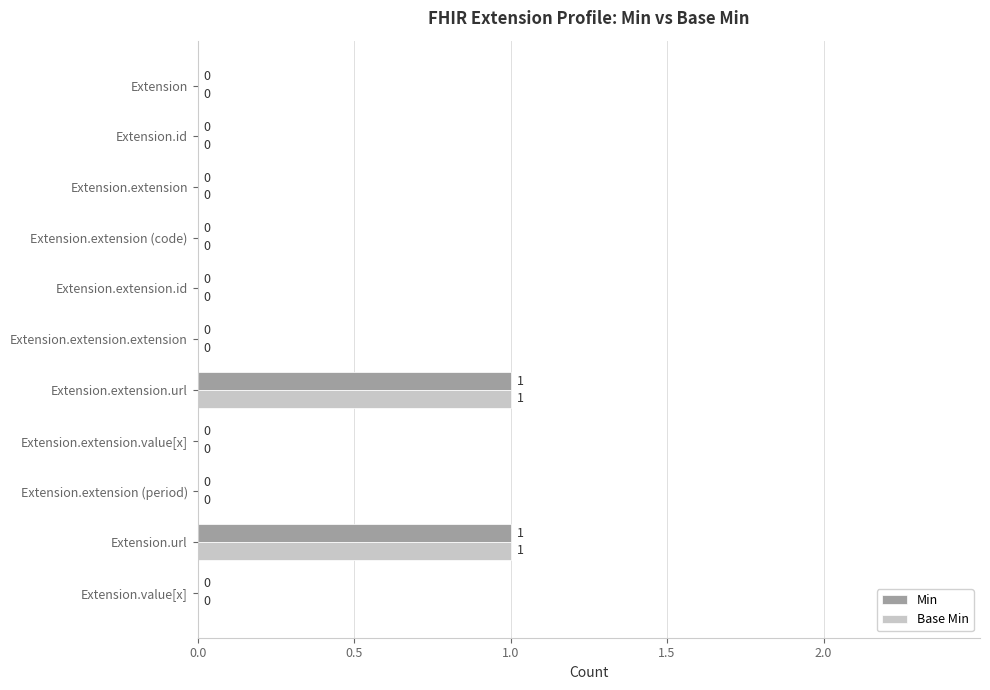

Is the value of Base Min at Extension.extension (code) greater than the value of Min at Extension.url?

No